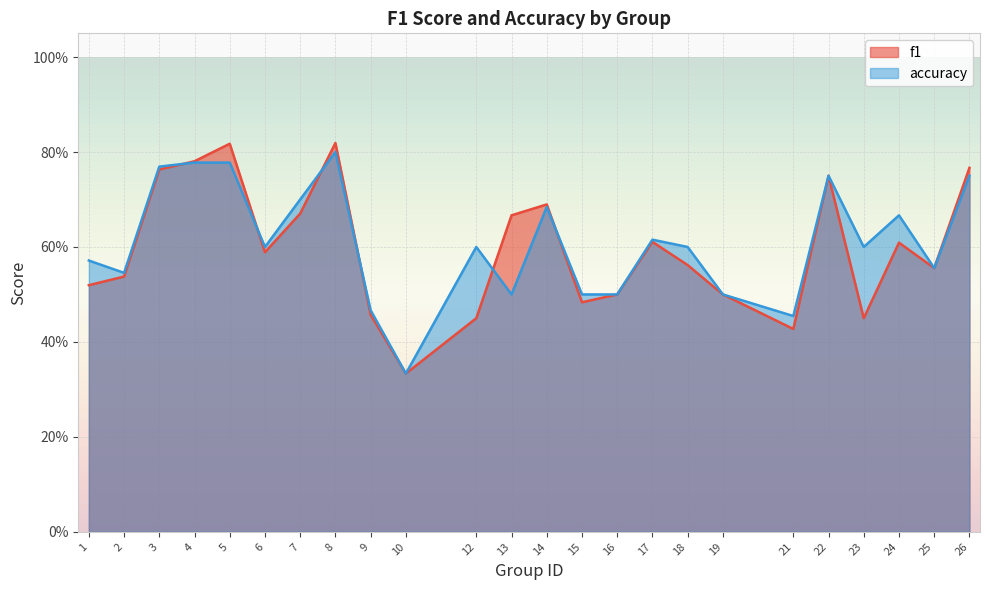

At how many categories does at least one series exceed 0?

24